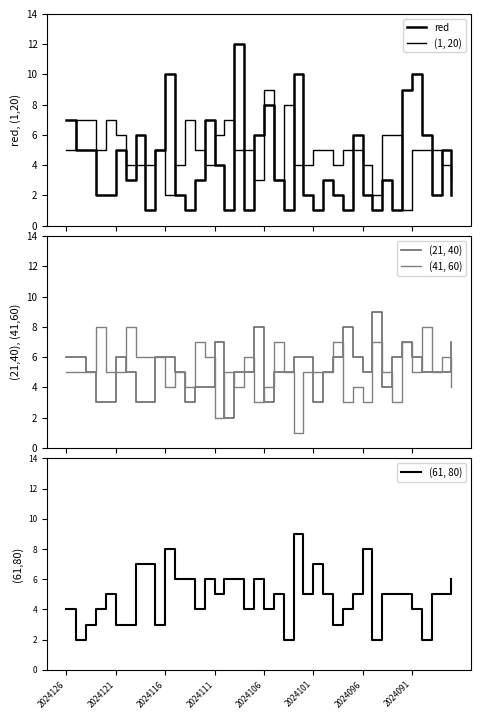

The value of (61, 80) at 2024121 is 1. True or false?

False